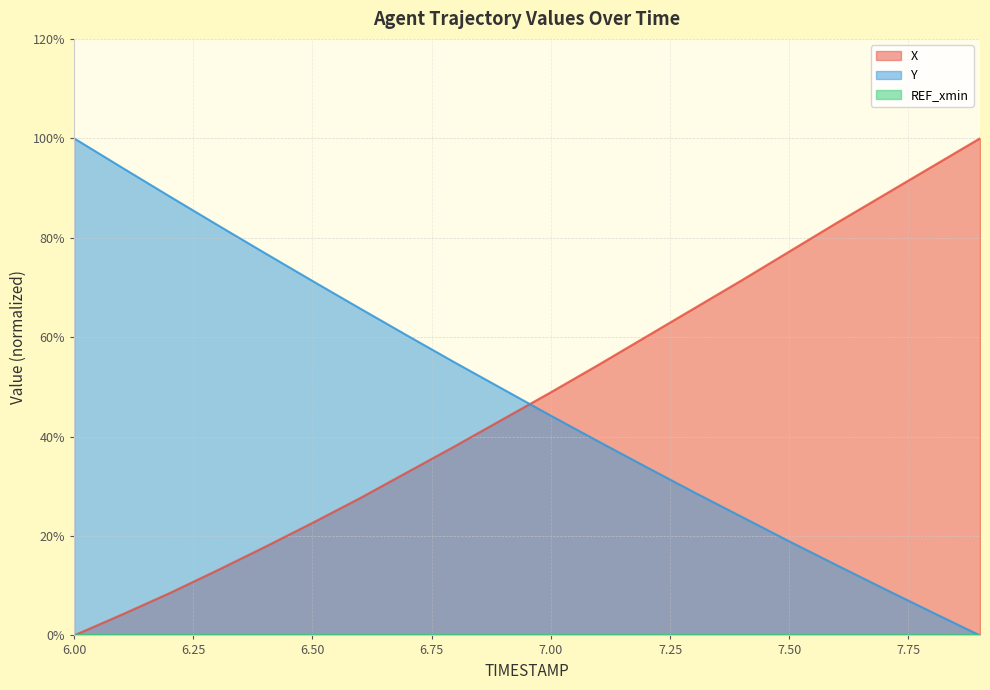

What is the value of the X point at the 6th from the left?

0.2